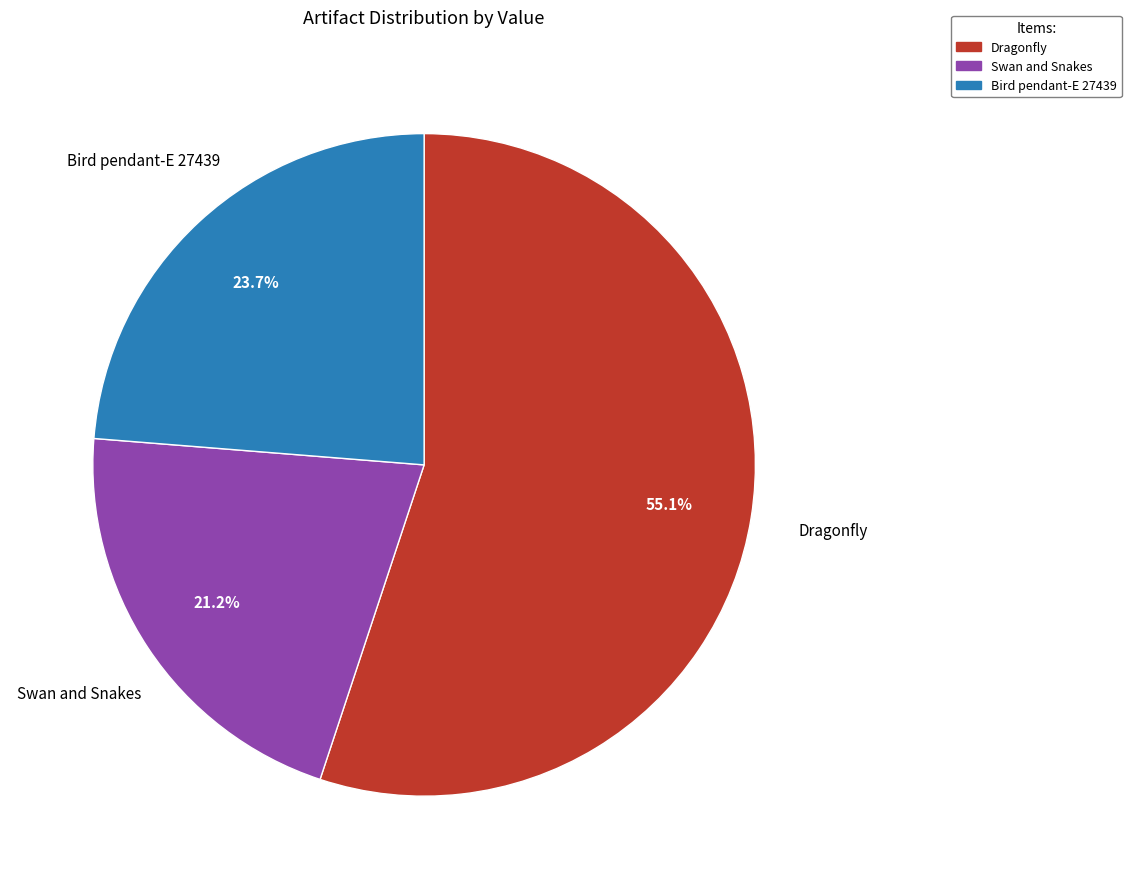

To the nearest percent, what percentage of the pie is Dragonfly?

55%